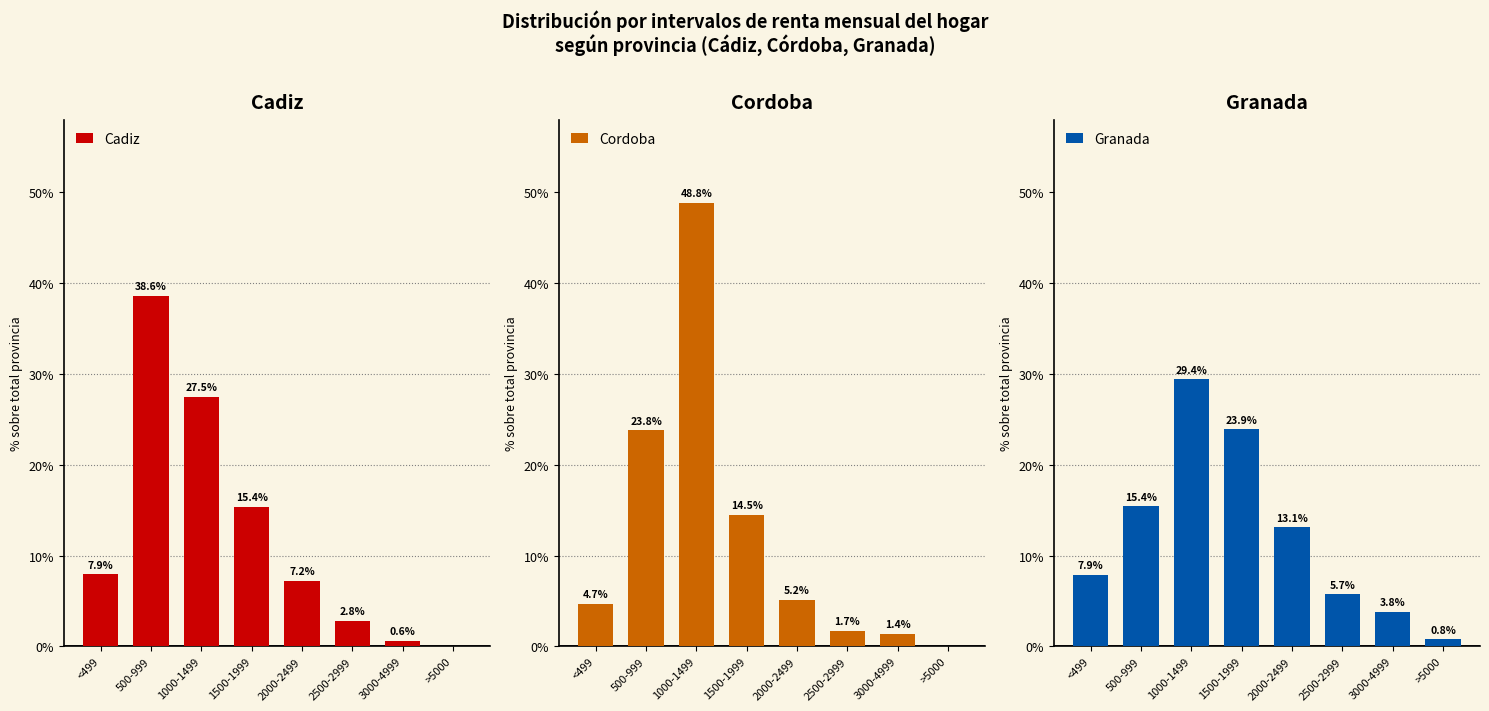

What is the total value across all series at <499?

20.5